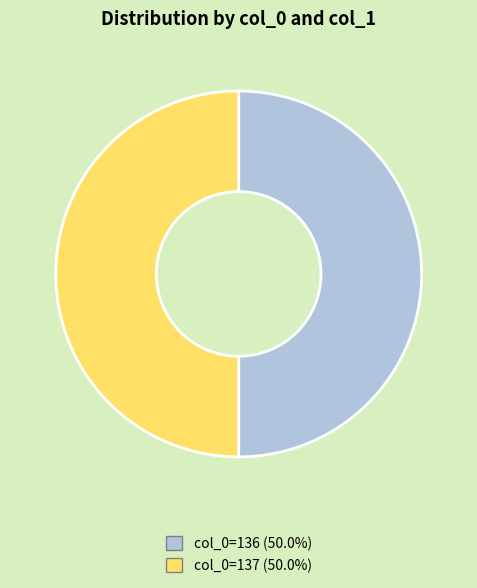

Approximately how many times larger is the value at col_0=136 (50.0%) compared to col_0=137 (50.0%)?

1.0